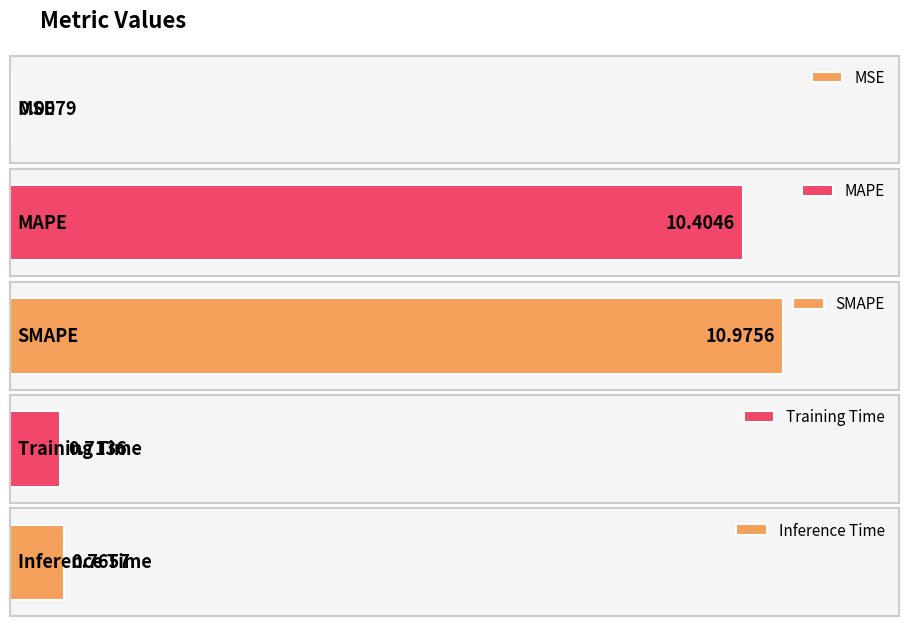

How many bars are there in total?

5